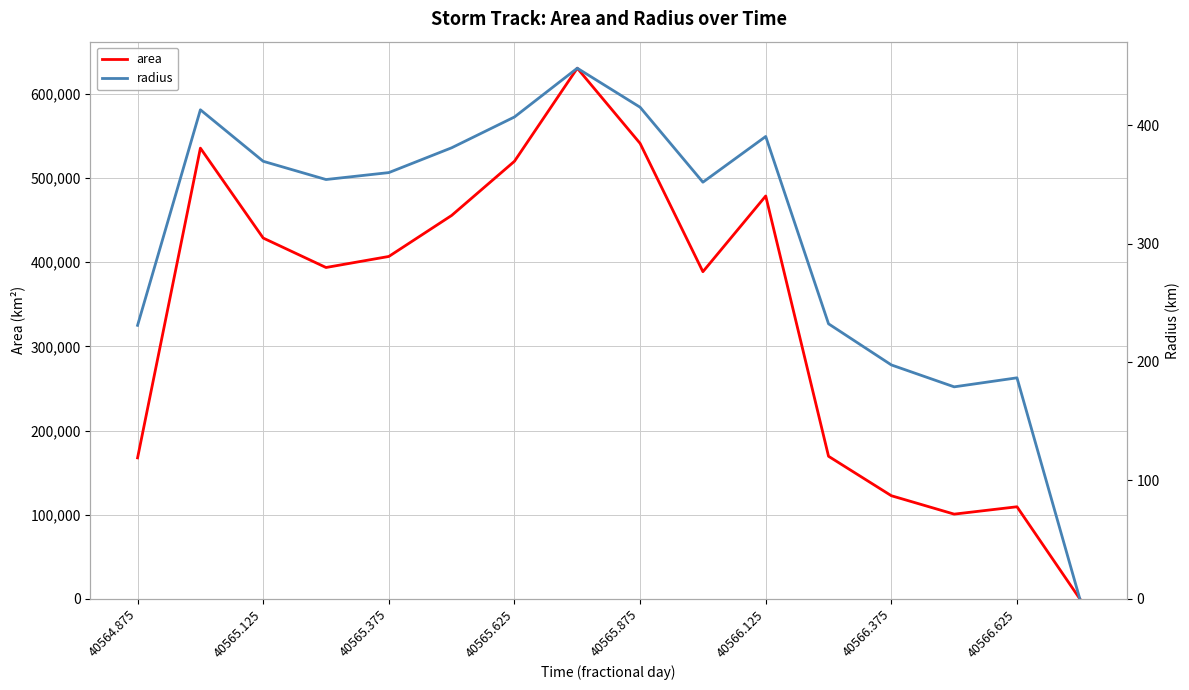

The value of area at 40565.375 is 713586. True or false?

False